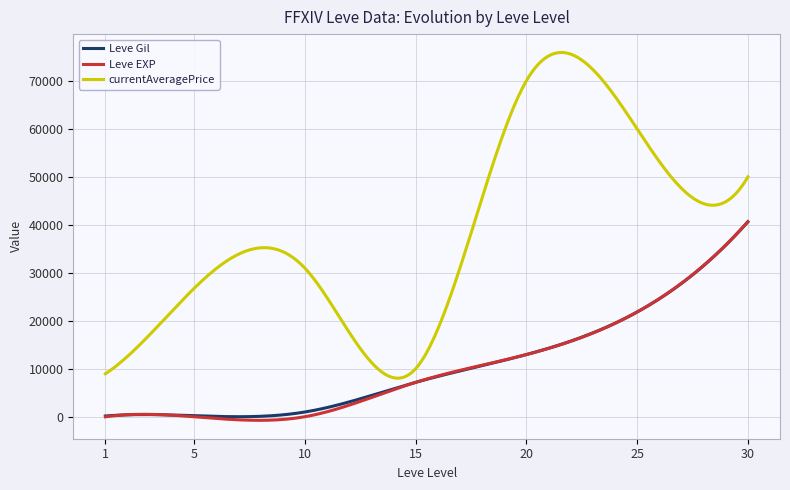

True or false: currentAveragePrice and Leve EXP intersect in this chart.

False